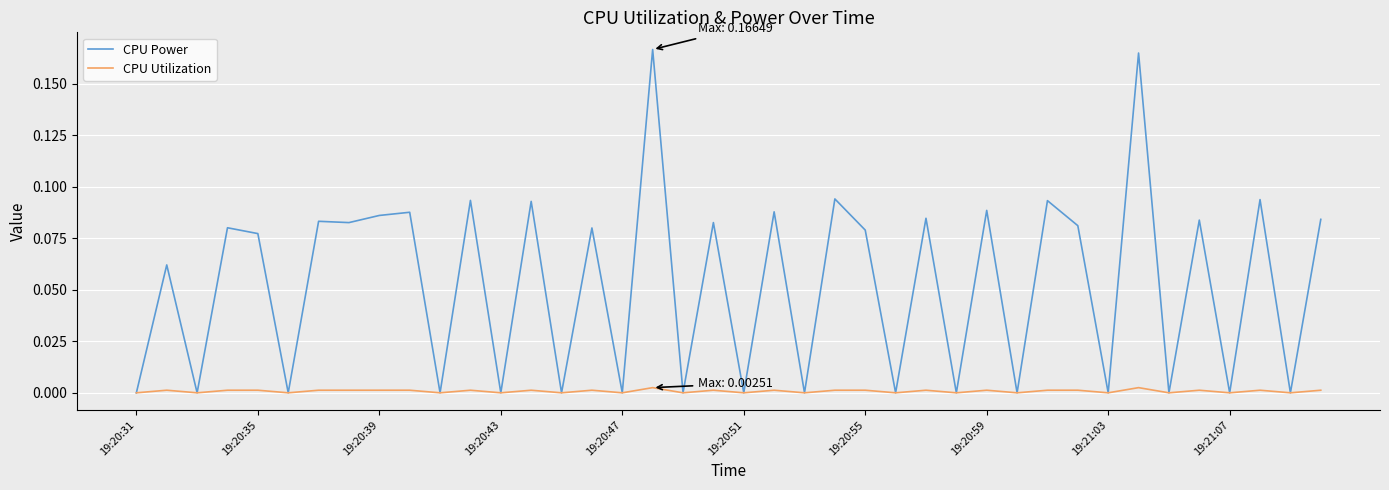

How many lines are shown in the chart?

2